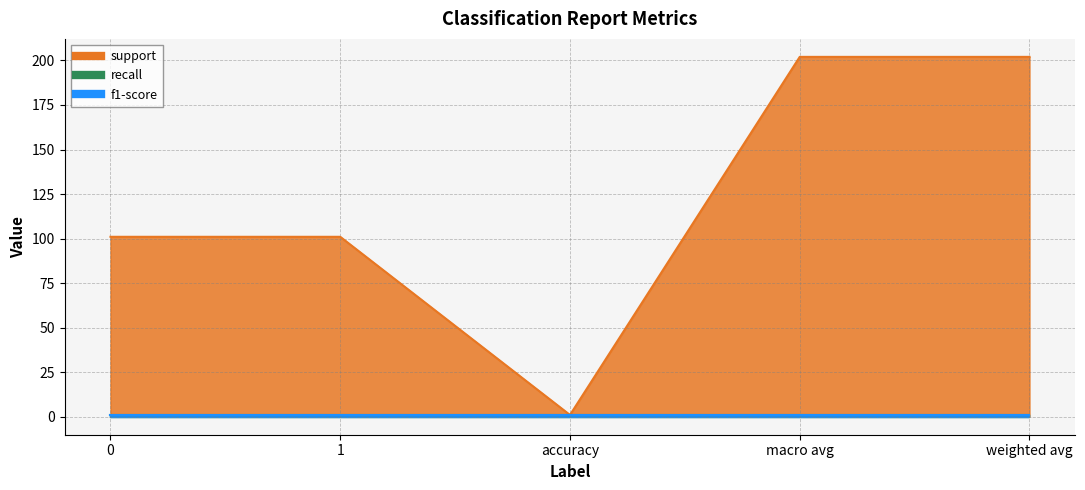

True or false: f1-score and support cross at least once.

False